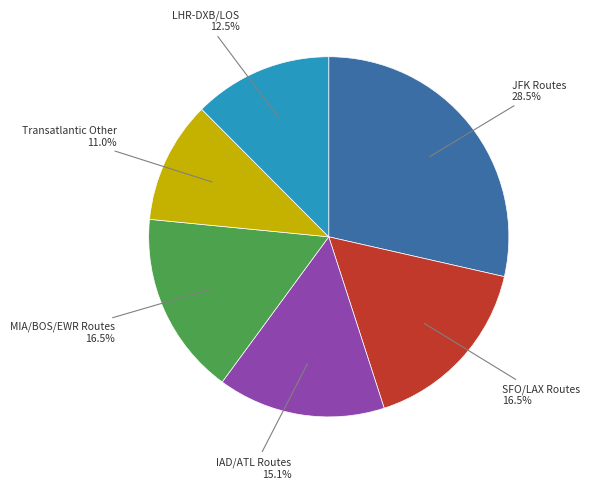

How many slices are in this pie chart?

6